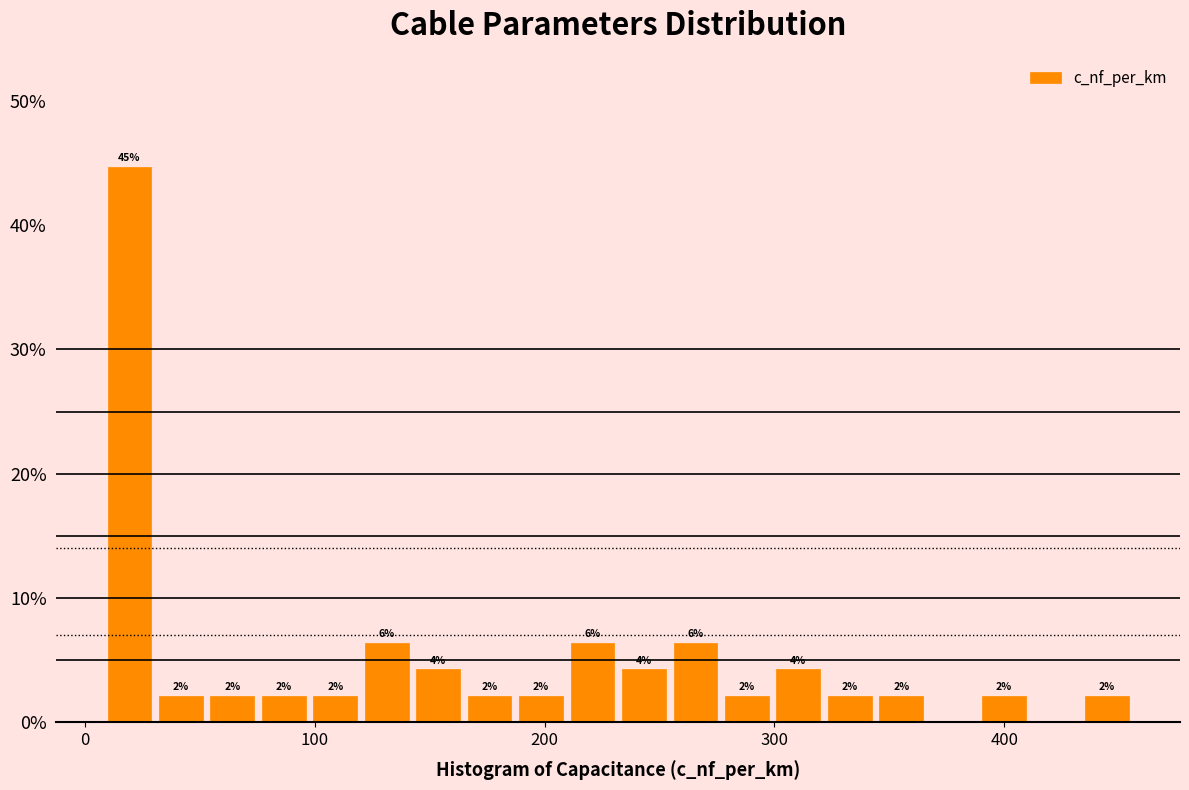

Around what value on the x-axis is the tallest bar? Give the approximate position of its centre, as read against the axis.

20